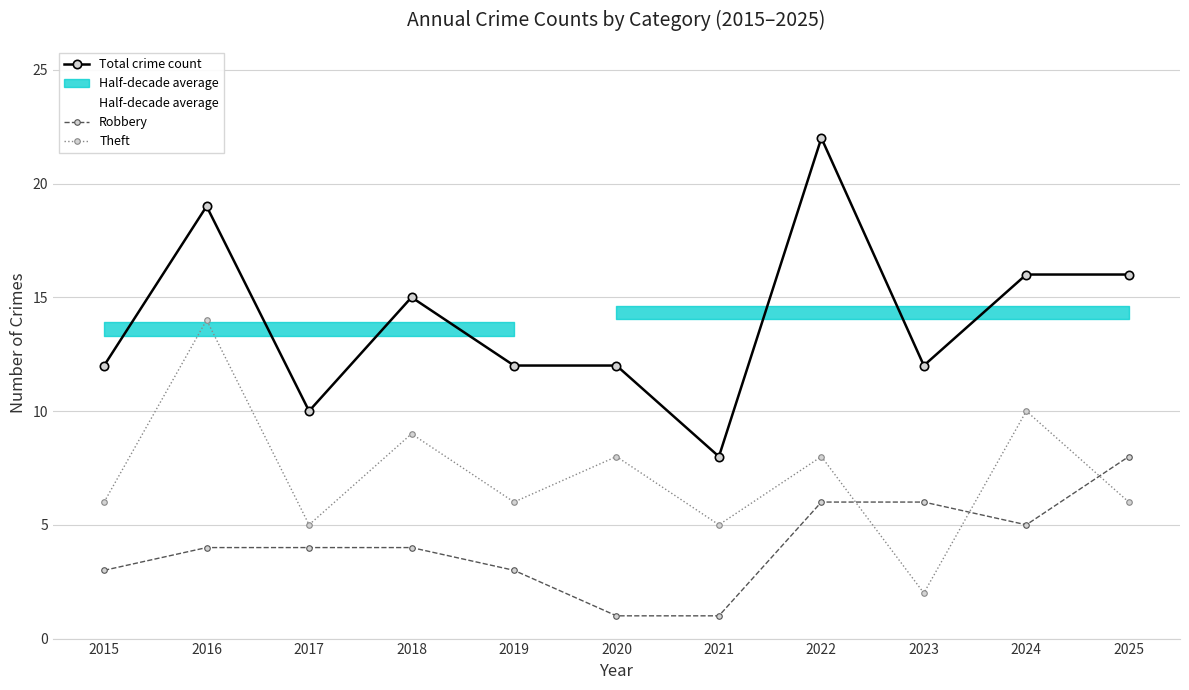

What is the smallest value displayed?

1